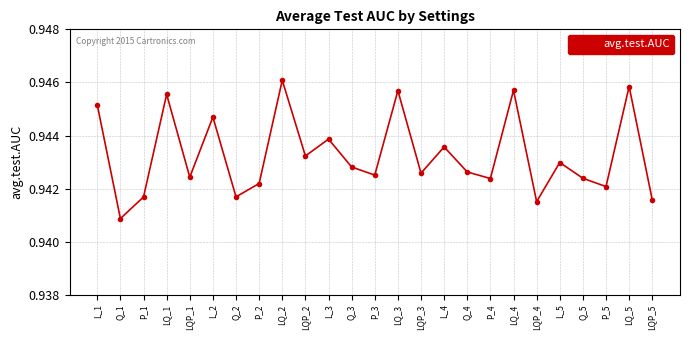

Where is the first local maximum?

LQ_1